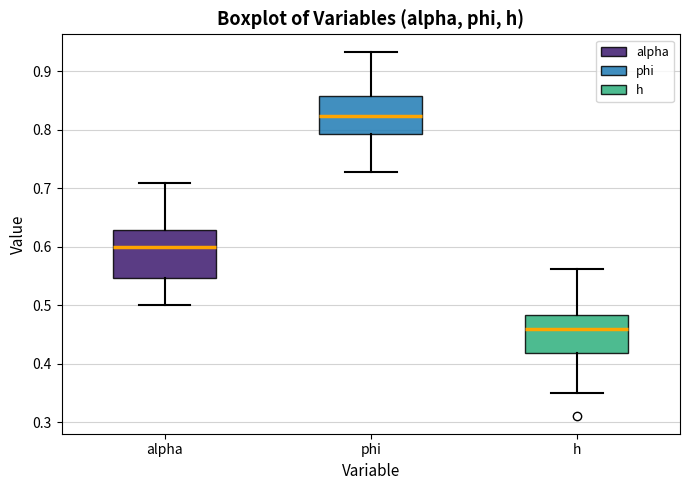

Comparing the boxes themselves (not the whiskers), which one is the tallest?

alpha